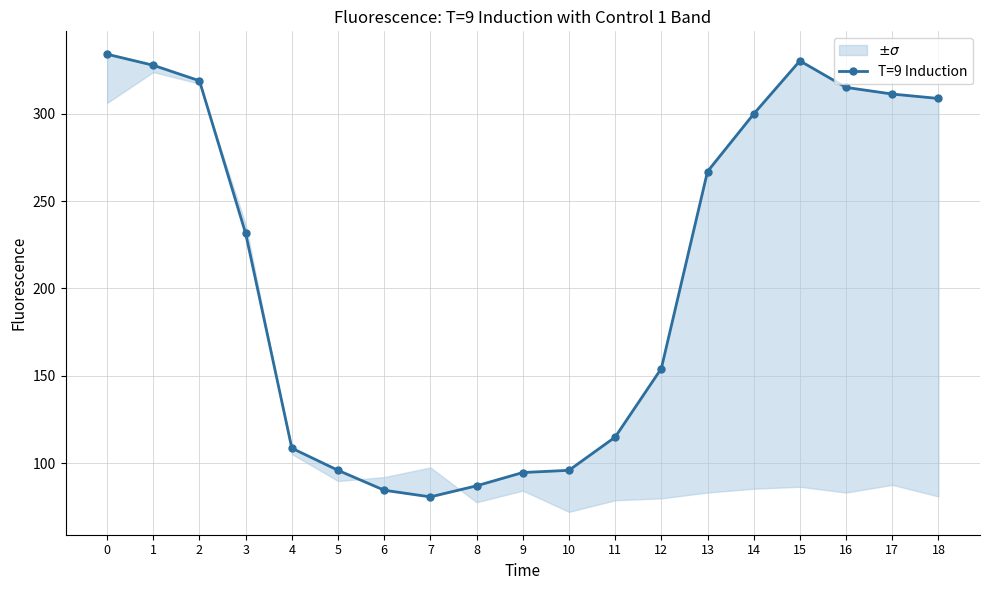

Rank the categories by value from lowest to highest.

7, 6, 8, 9, 5, 10, 4, 11, 12, 3, 13, 14, 18, 17, 16, 2, 1, 15, 0